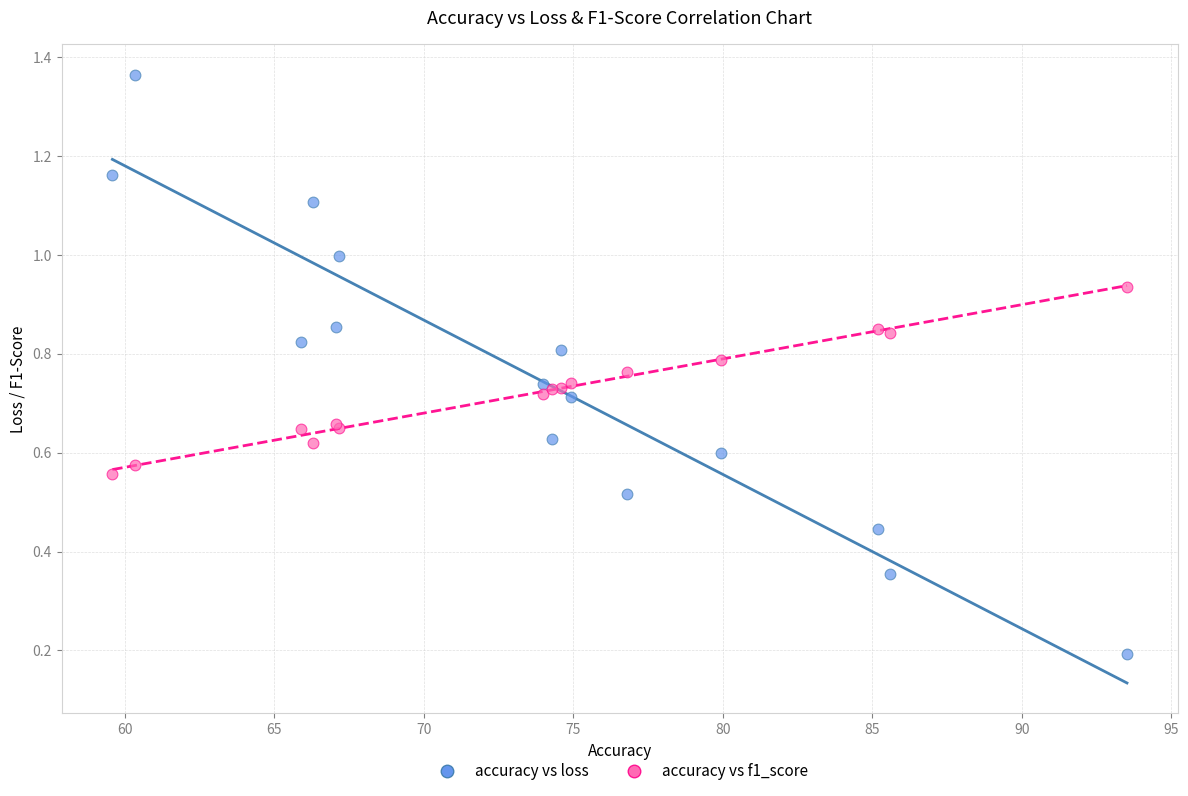

Which series contains the lowest Y value?

accuracy vs loss